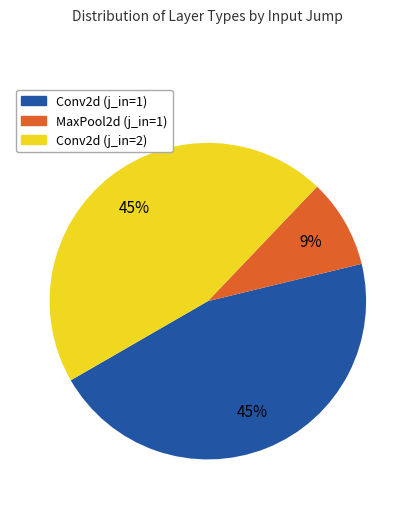

To the nearest percent, what is the average slice percentage?

33%